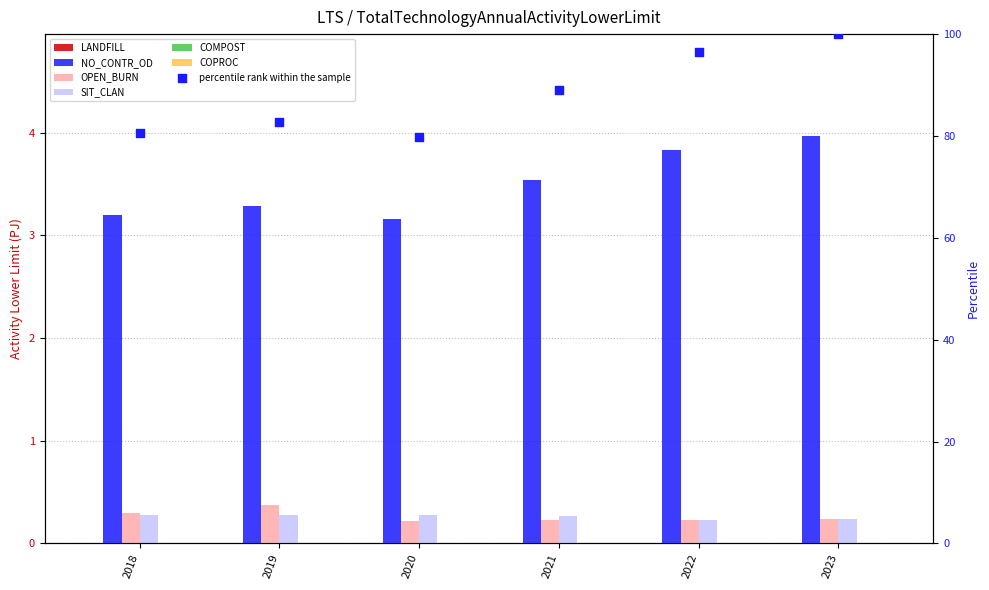

What are all the series names shown in the legend?

LANDFILL, NO_CONTR_OD, OPEN_BURN, SIT_CLAN, COMPOST, COPROC